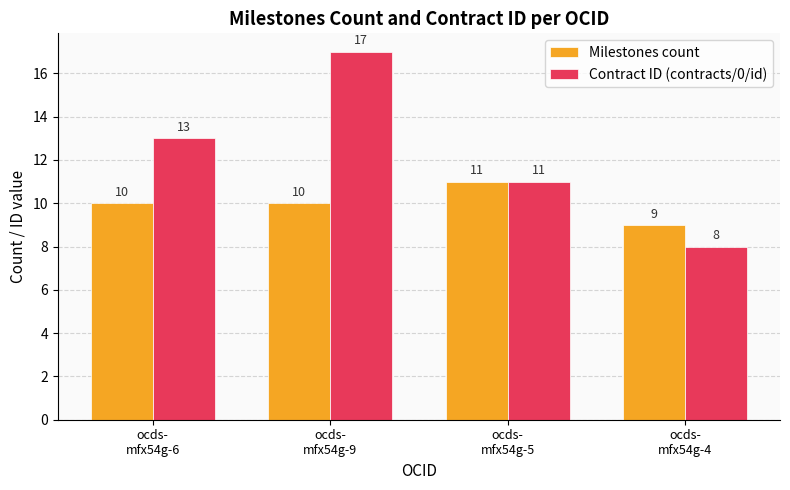

Which category has the highest value in the Milestones count series?

ocds-
mfx54g-5